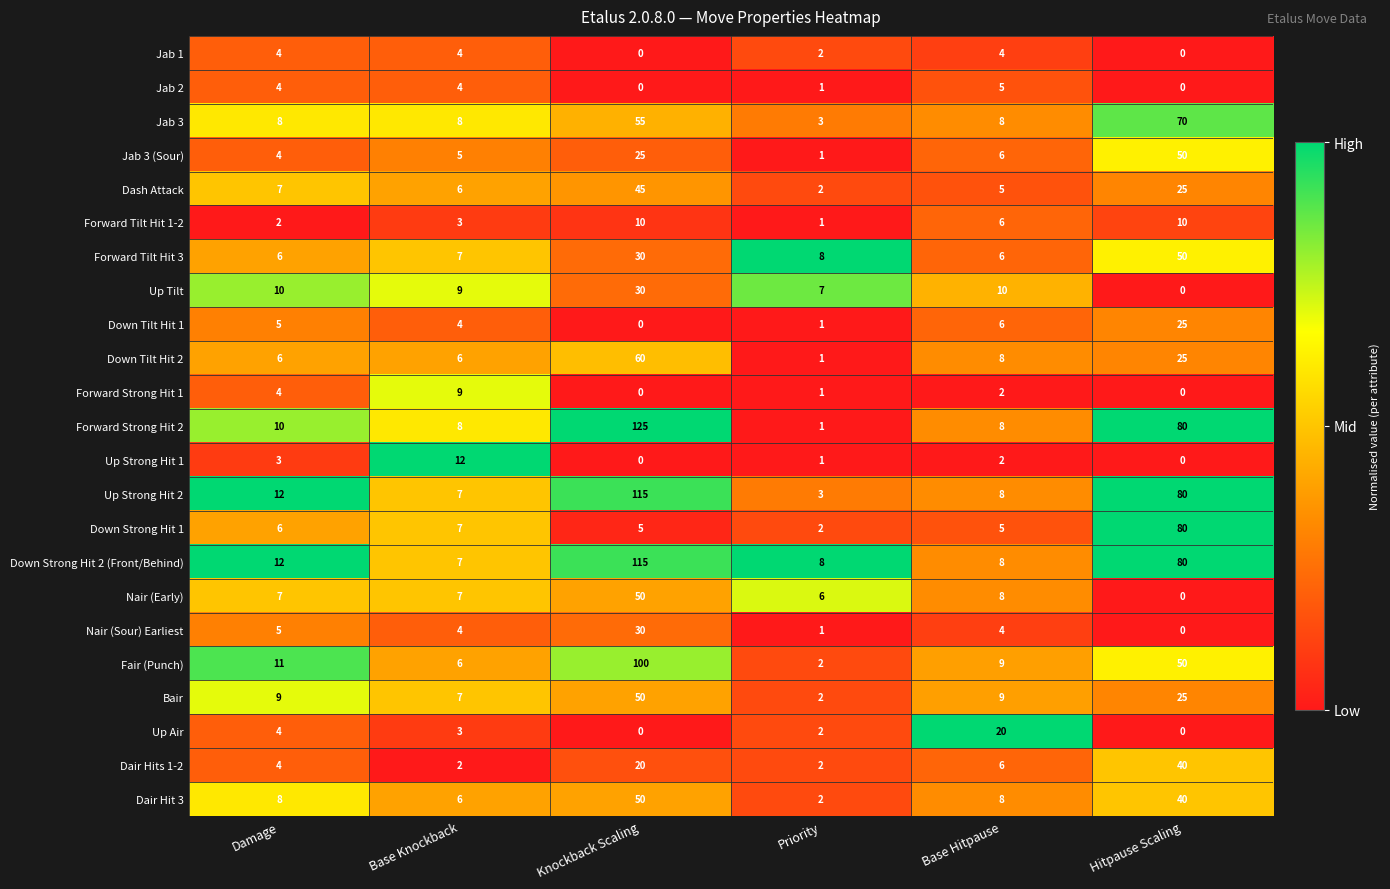

True or false: Up Air has a value of 2 at Damage.

False